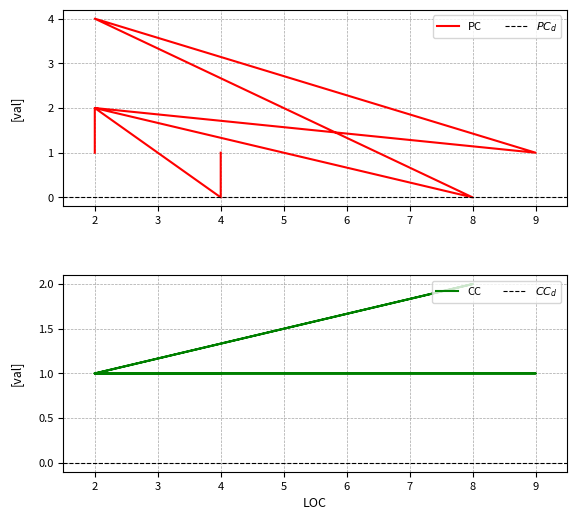

How many categories are shown in the chart?

9